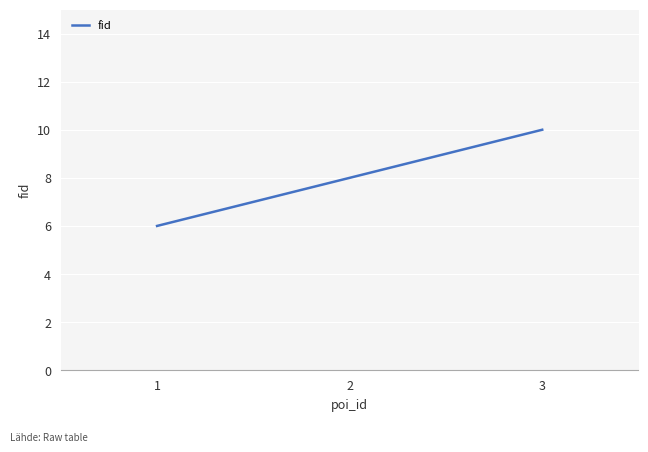

List the labels in order of value, largest first.

3, 2, 1